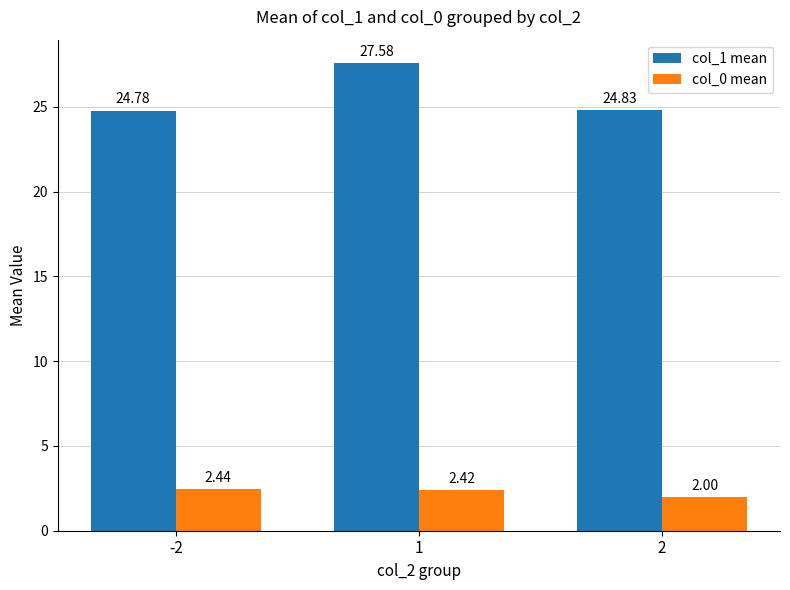

Which series changed the most between 1 and 2?

col_1 mean